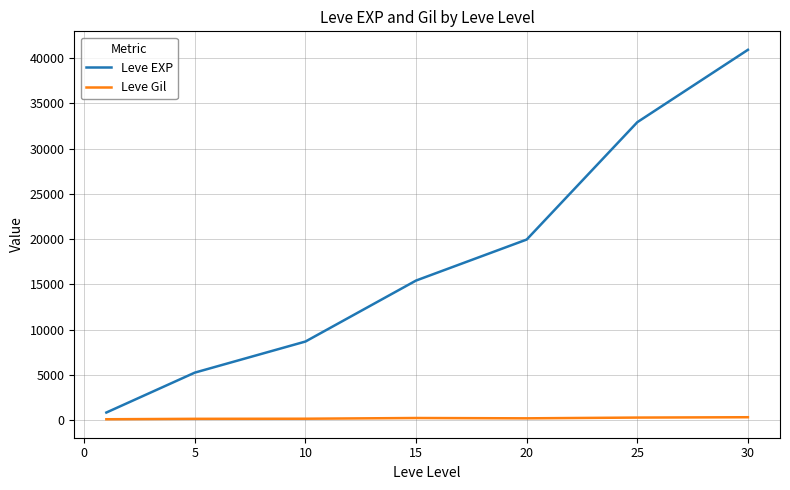

Does the chart display data point markers on the line(s)?

No